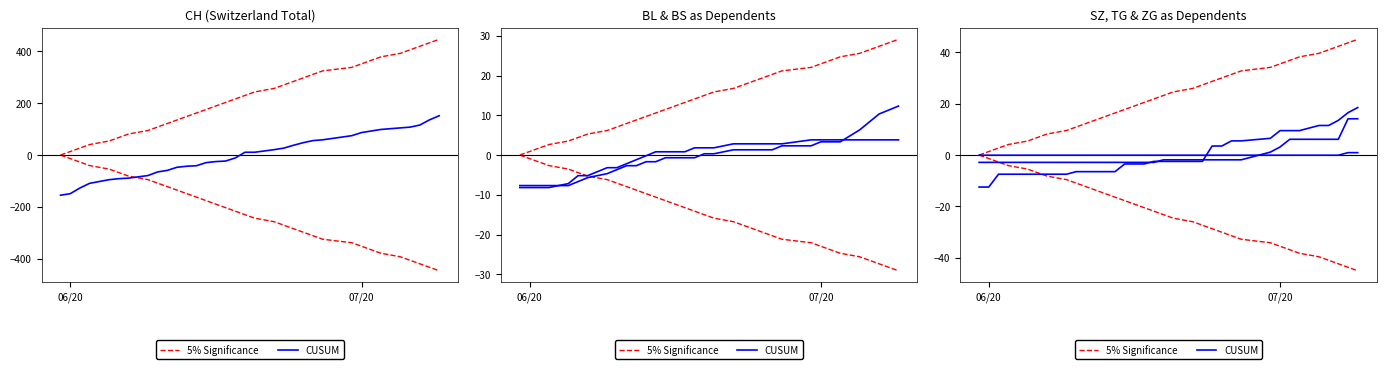

How many lines are shown in the chart?

2